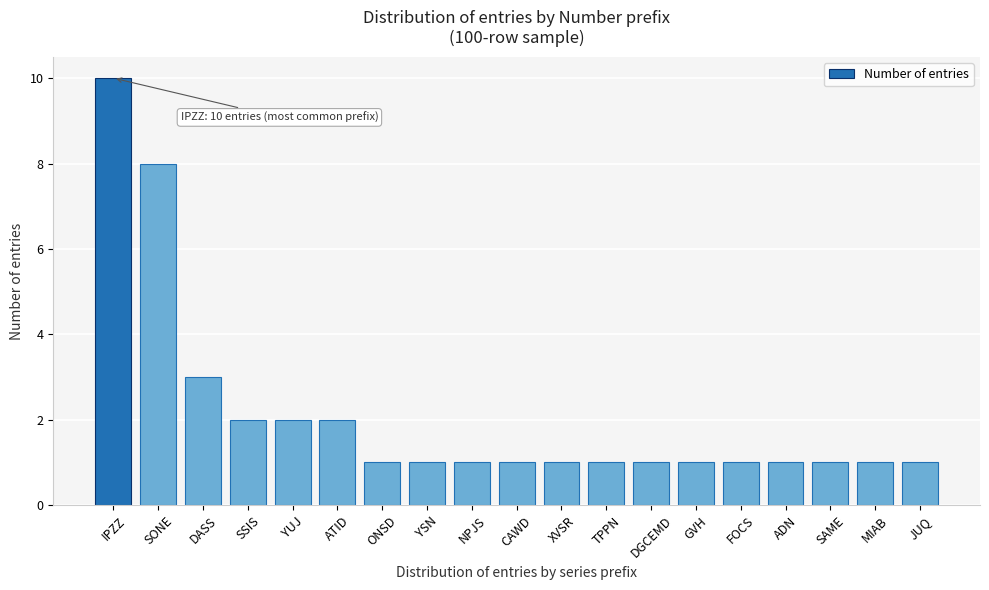

Reading left to right, what are all the values shown in this chart?

10	8	3	2	2	2	1	1	1	1	1	1	1	1	1	1	1	1	1